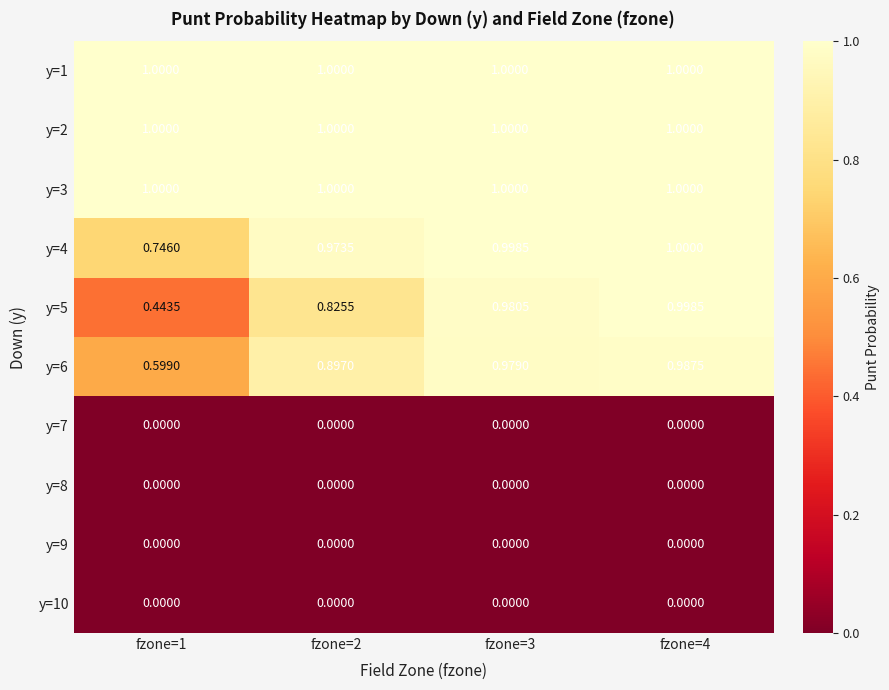

What is the difference between the highest and lowest values at fzone=1?

1.0